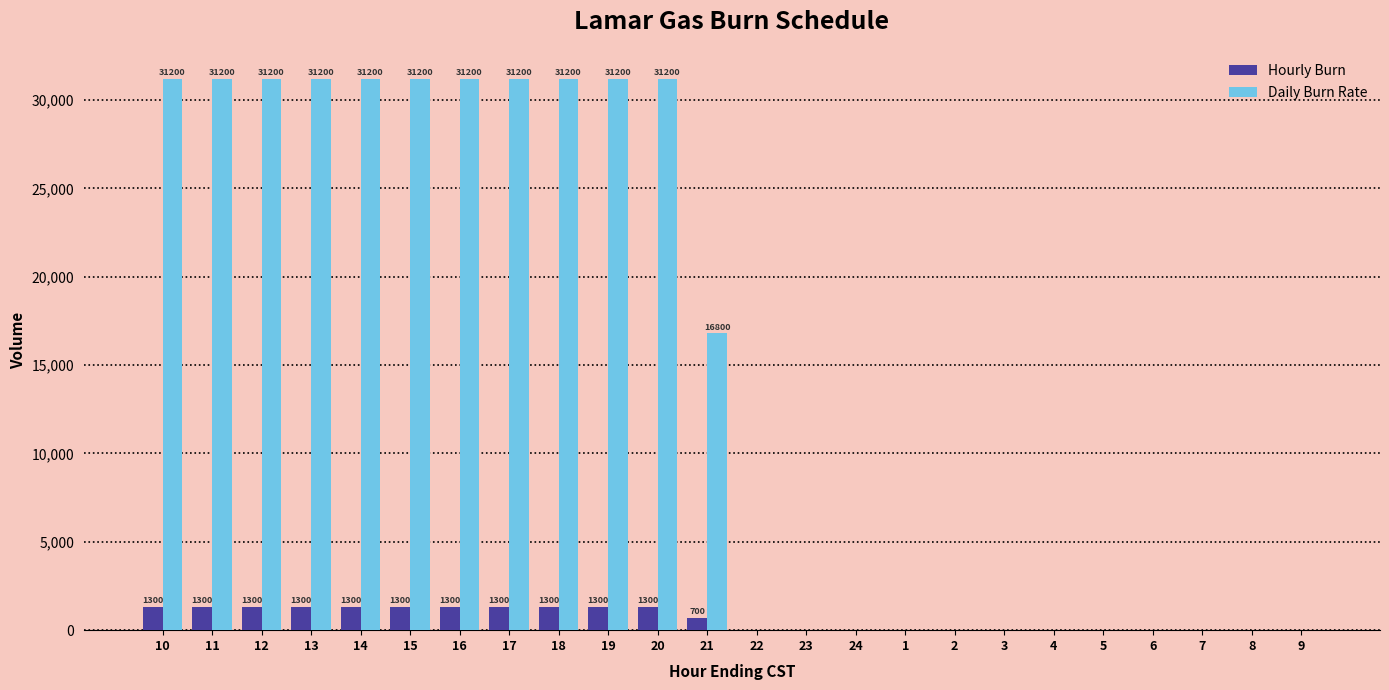

What is the spread (max minus min) of values at 18?

29900